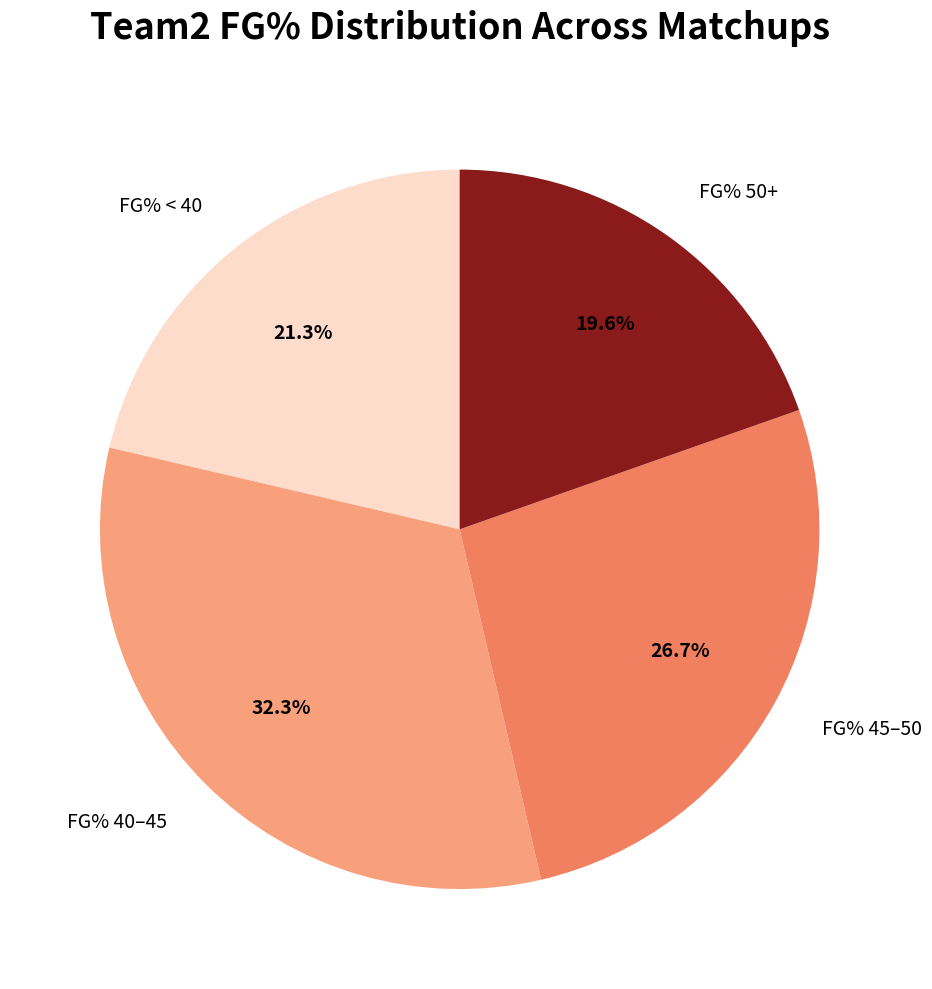

Which category has the smallest portion of the pie?

FG% 50+